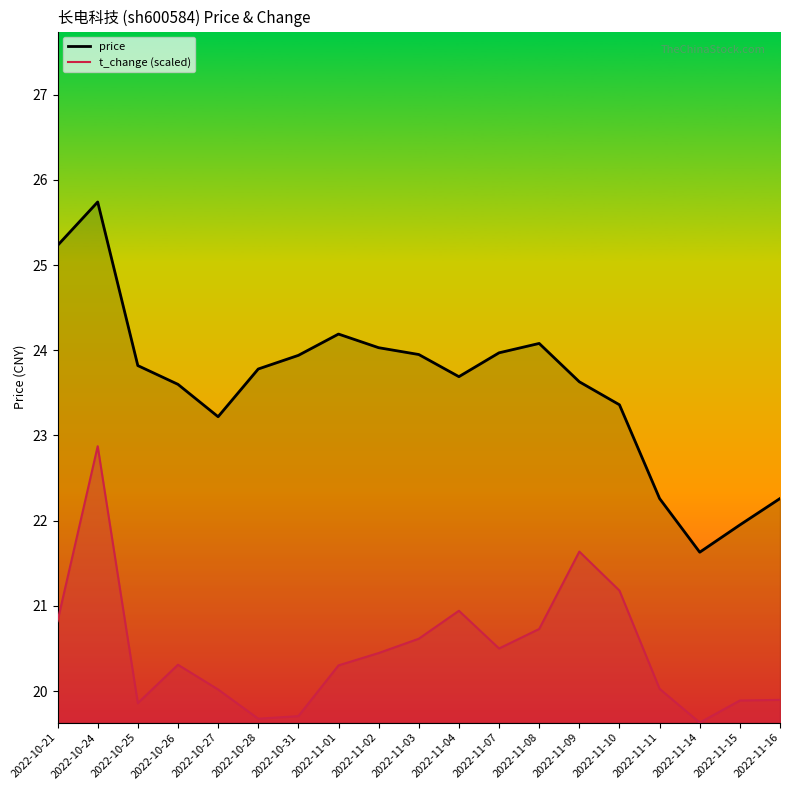

True or false: t_change (scaled) and price cross at least once.

False